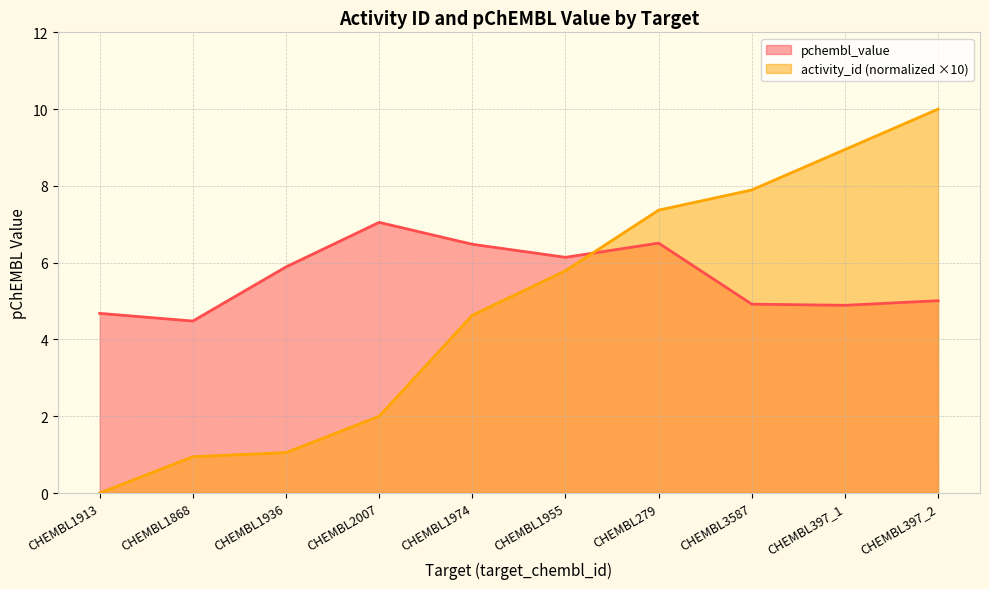

At how many categories does at least one series exceed 5?

8